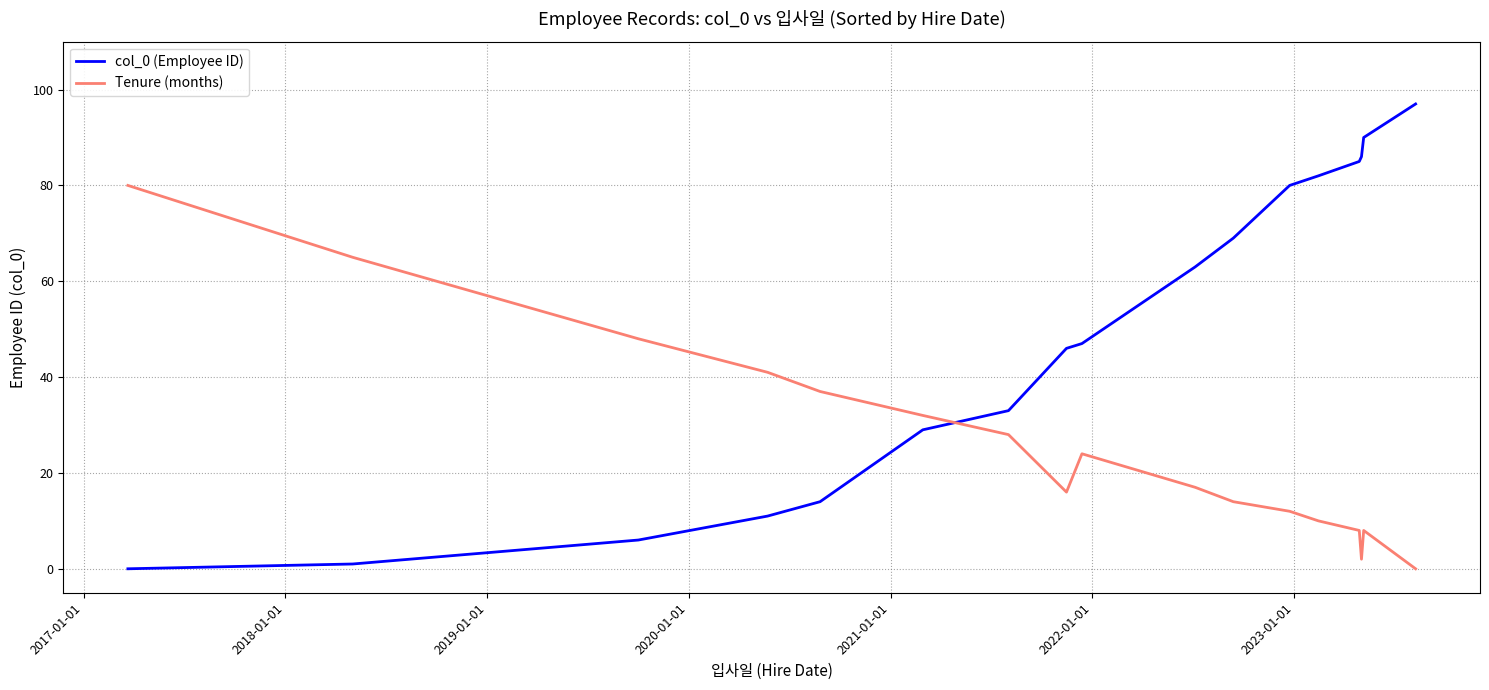

Rank the series by their maximum value, from lowest to highest.

Tenure (months), col_0 (Employee ID)